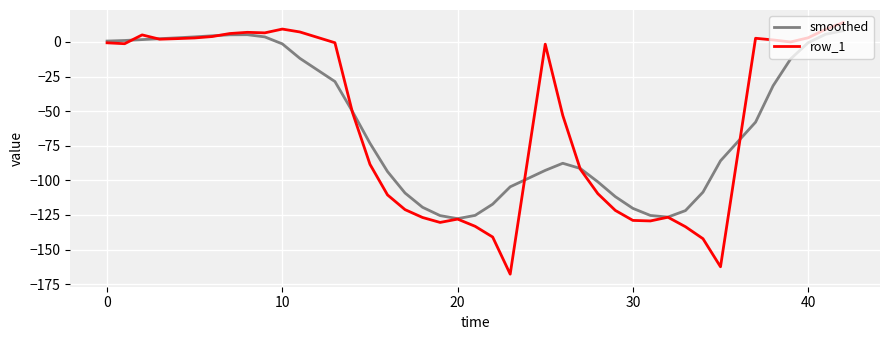

What is the minimum value for smoothed?

-127.7